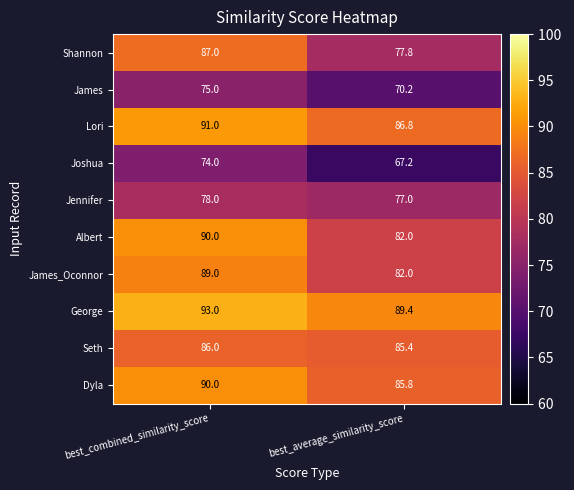

What is the total value across all series at best_average_similarity_score?

803.6